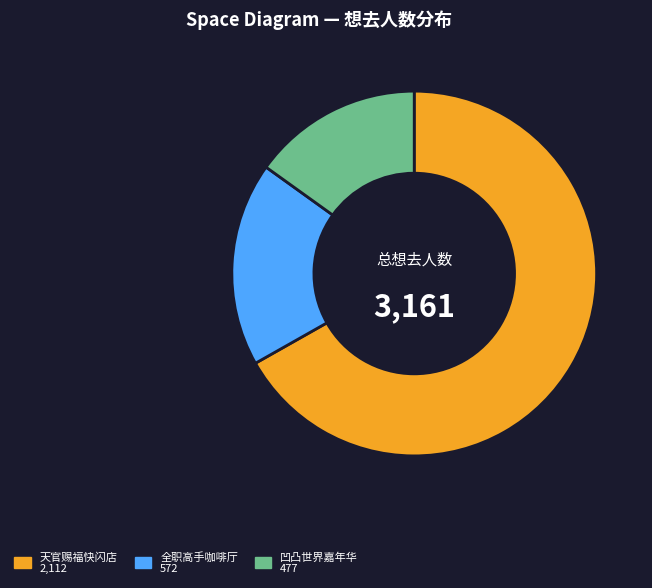

Is there any slice that represents more than half of the pie?

Yes